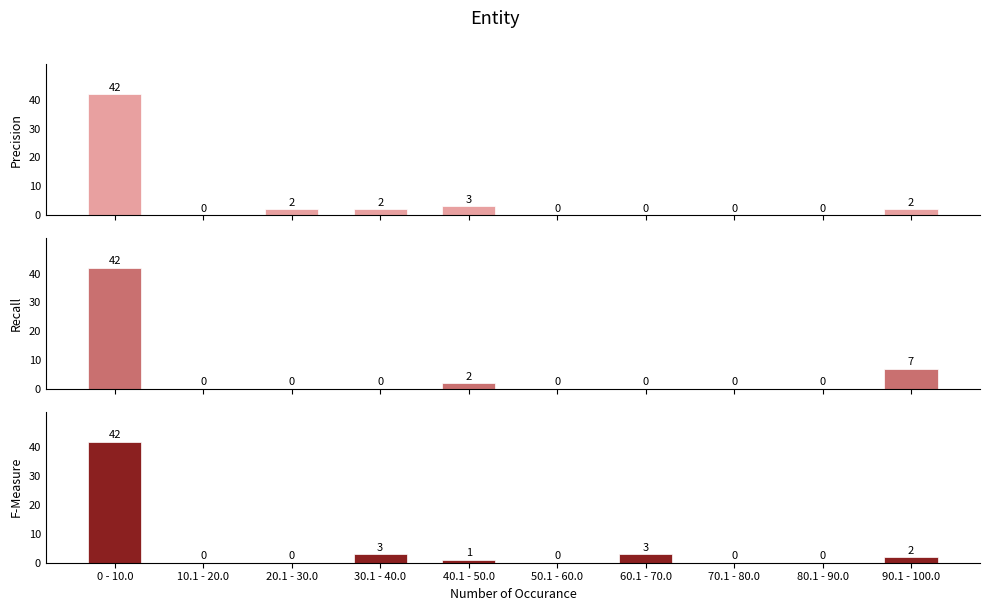

At which label is F-Measure closest to 21?

30.1 - 40.0